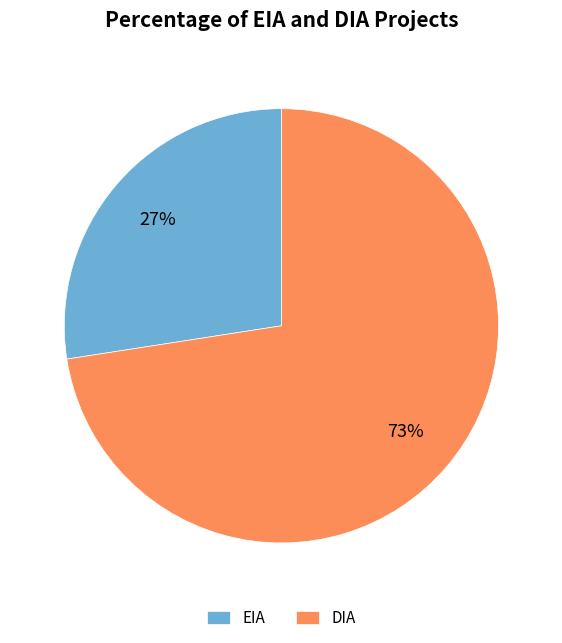

Which category has the smallest portion of the pie?

EIA